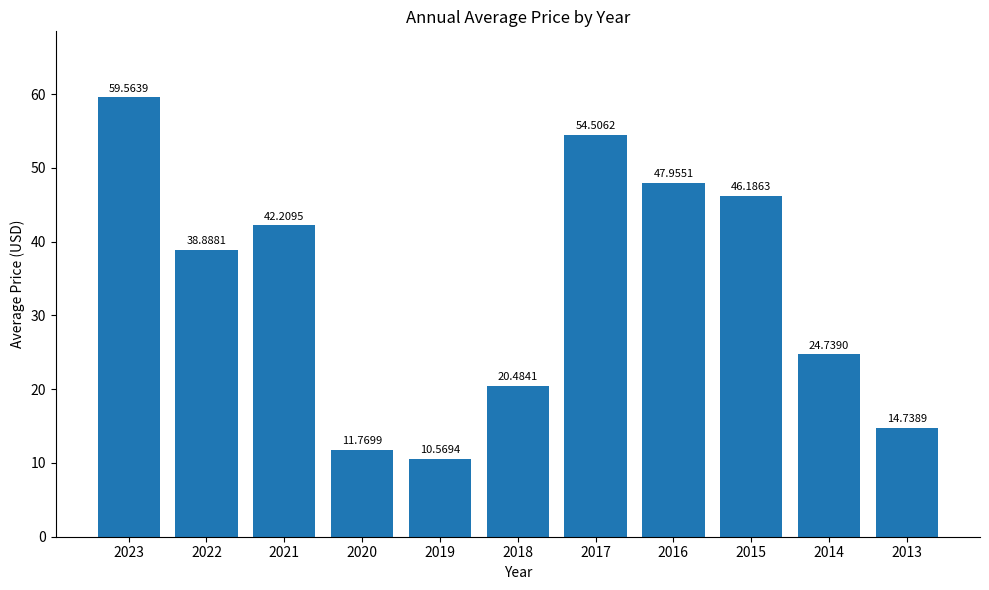

What is the change in value from 2022 to 2015?

+7.3